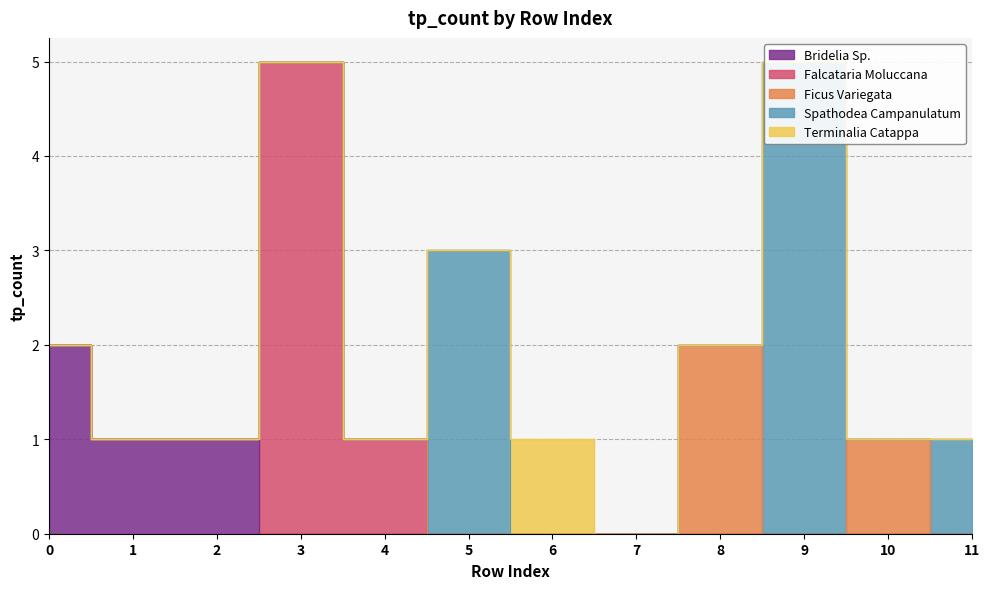

What is the maximum value shown in the chart?

5